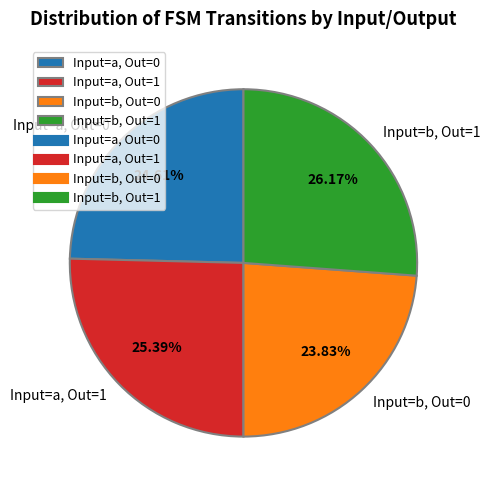

Which slice is the largest?

Input=b, Out=1